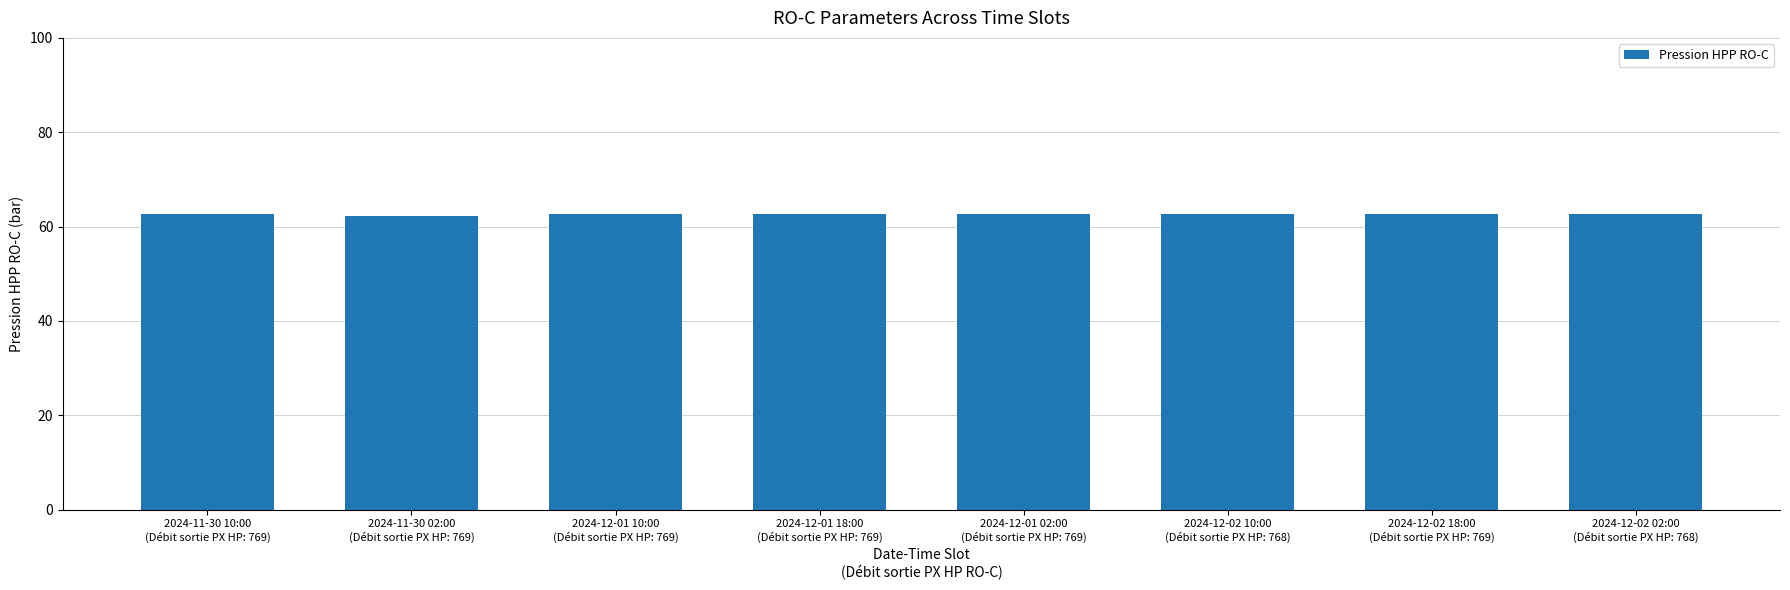

What is the greatest value displayed?

62.7